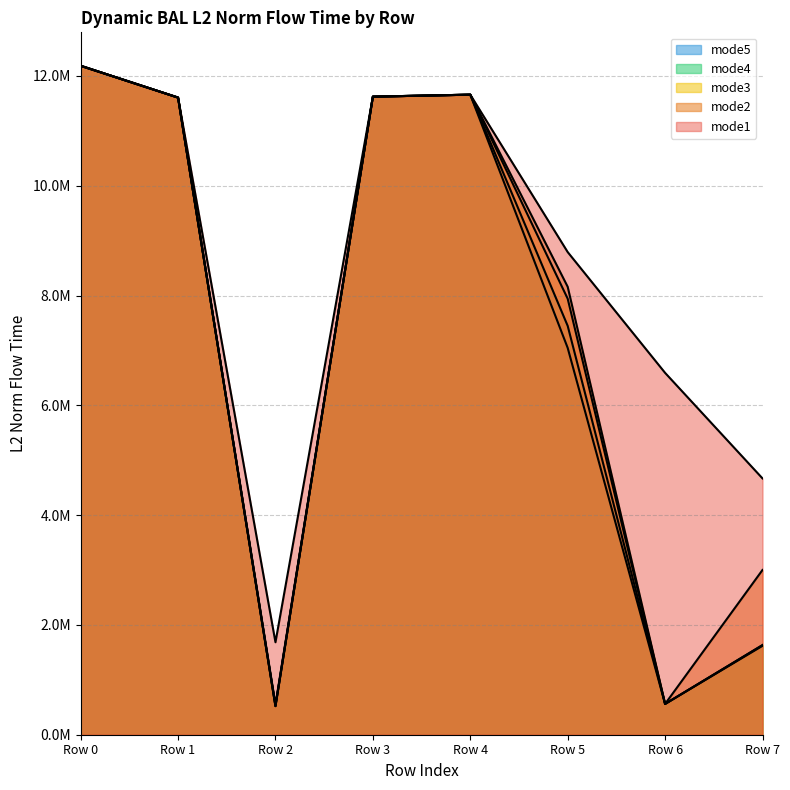

What is the minimum value shown in the chart?

521062.5